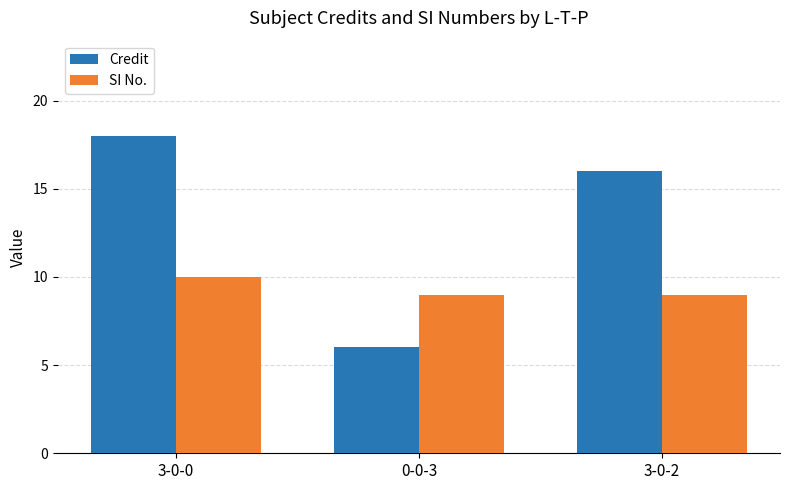

At 0-0-3, list the series in order from smallest to largest.

Credit, SI No.